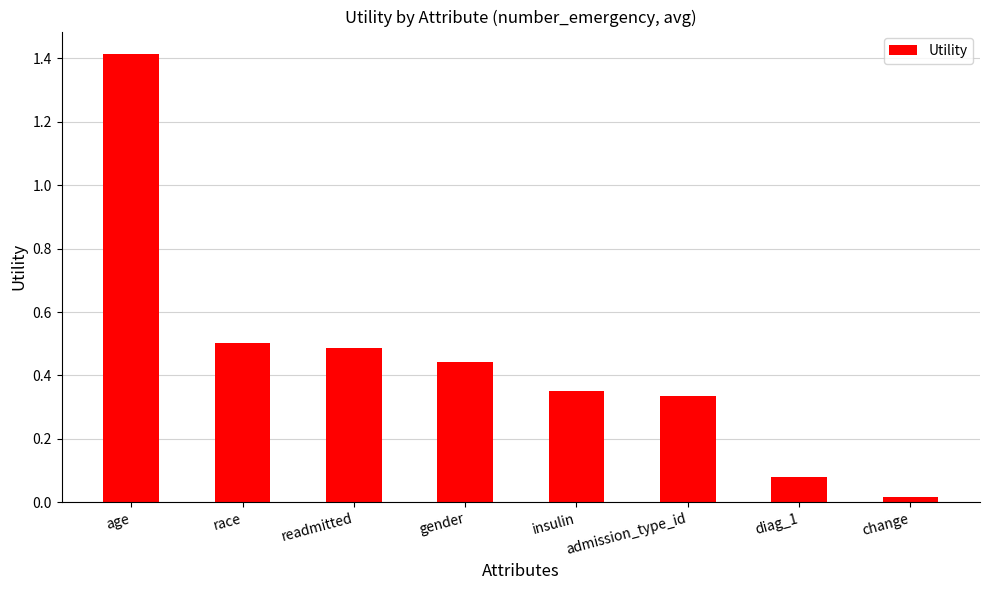

What is the label of the 8th bar from the right?

age